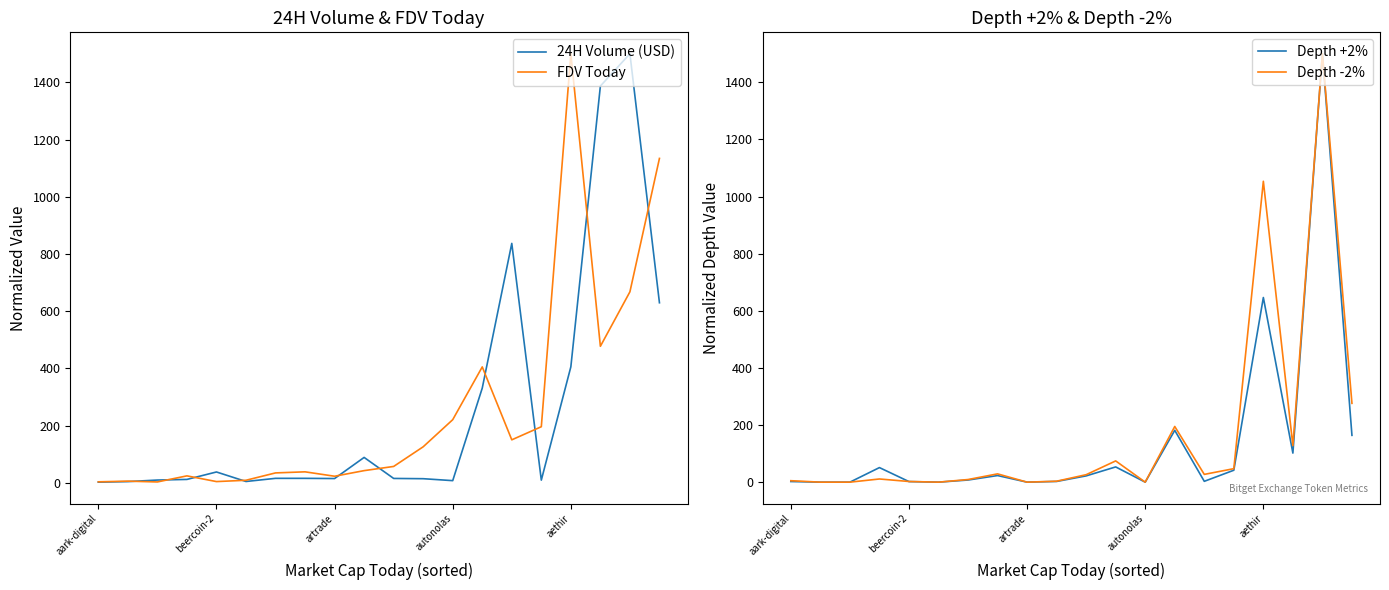

Which series has the largest range (max minus min)?

Depth +2%